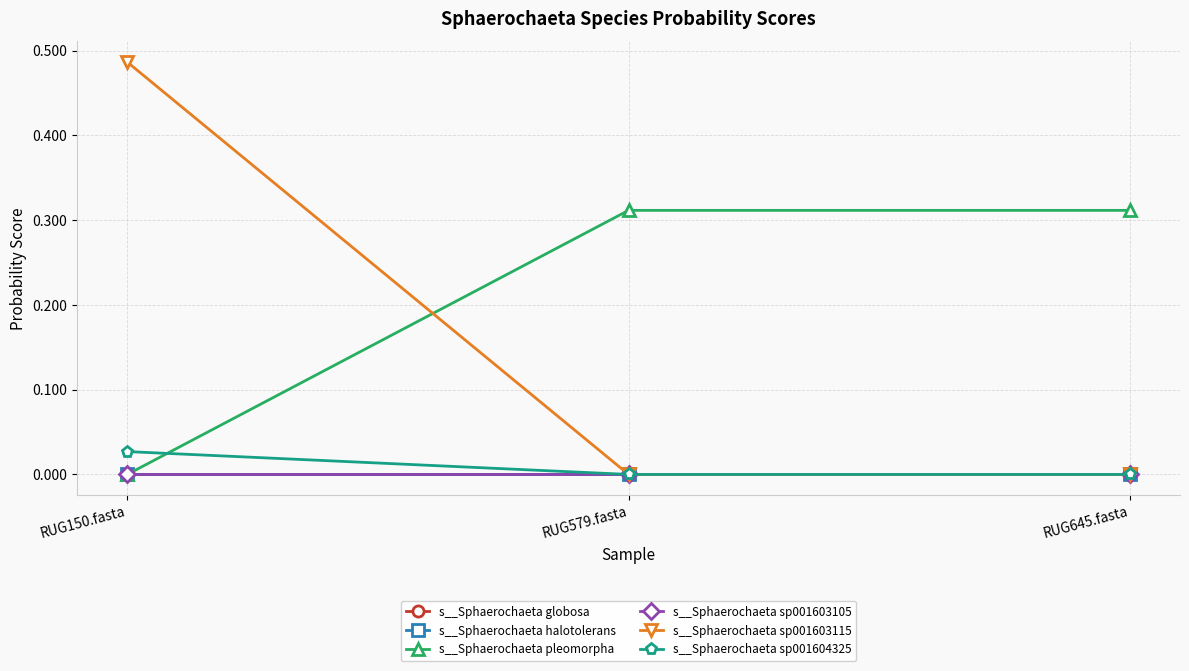

Is this an area chart (filled region under the line)?

No